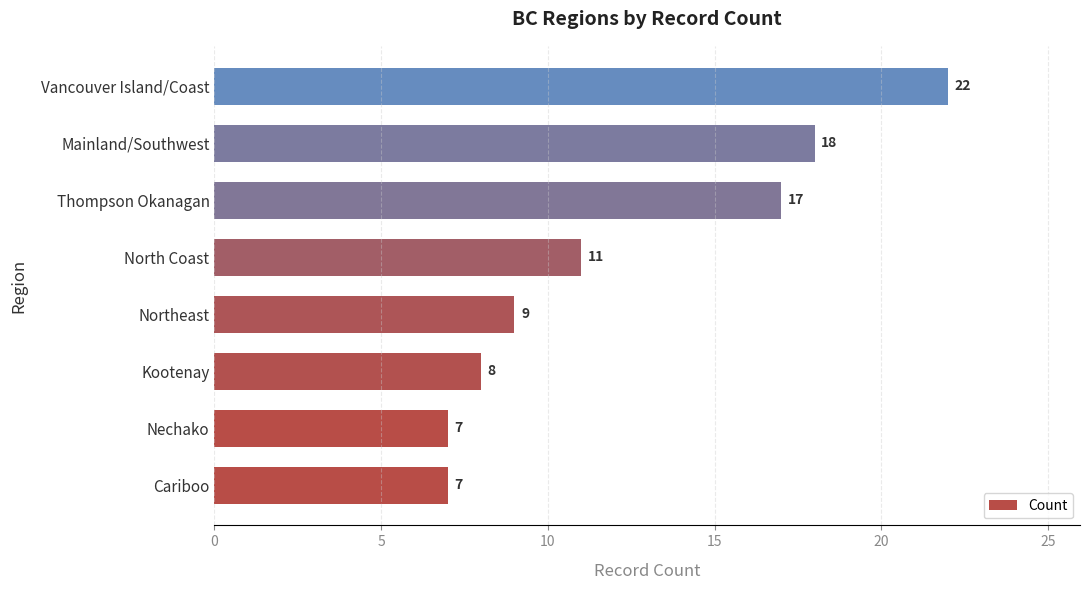

How many bars are there in total?

8